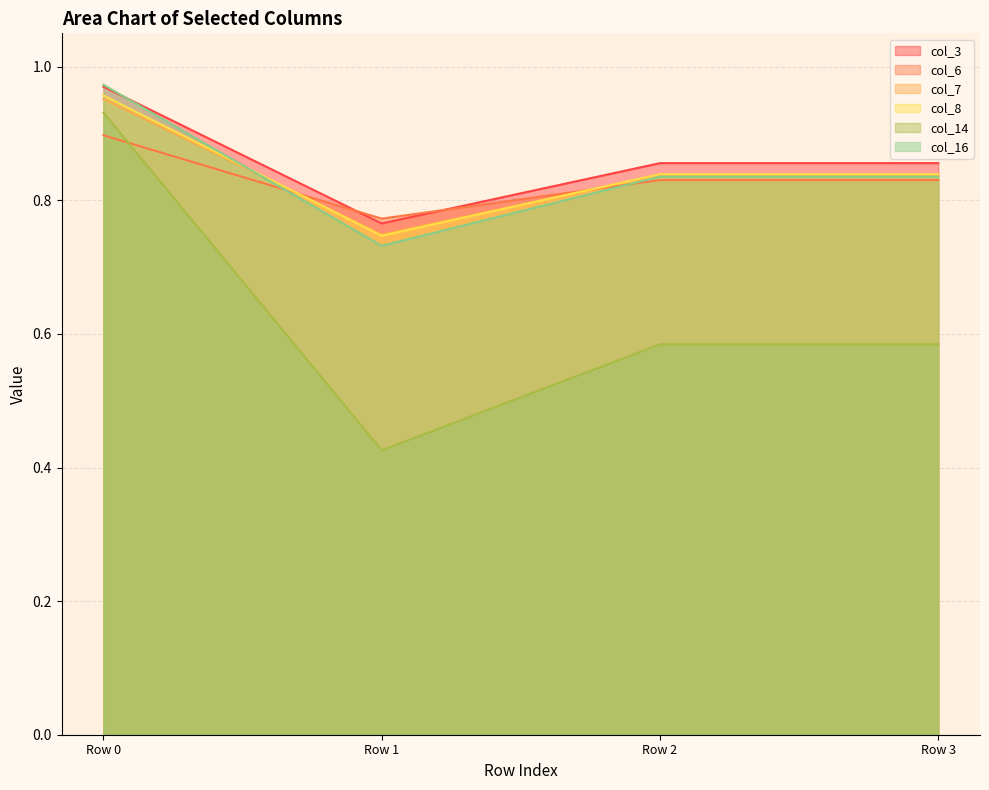

Reading left to right, transcribe all the data shown in this chart.

col_3: Row 0=1.0	Row 1=0.8	Row 2=0.9	Row 3=0.9
col_6: Row 0=0.9	Row 1=0.8	Row 2=0.8	Row 3=0.8
col_7: Row 0=1.0	Row 1=0.7	Row 2=0.8	Row 3=0.8
col_8: Row 0=1.0	Row 1=0.7	Row 2=0.8	Row 3=0.8
col_14: Row 0=0.9	Row 1=0.4	Row 2=0.6	Row 3=0.6
col_16: Row 0=1.0	Row 1=0.7	Row 2=0.8	Row 3=0.8